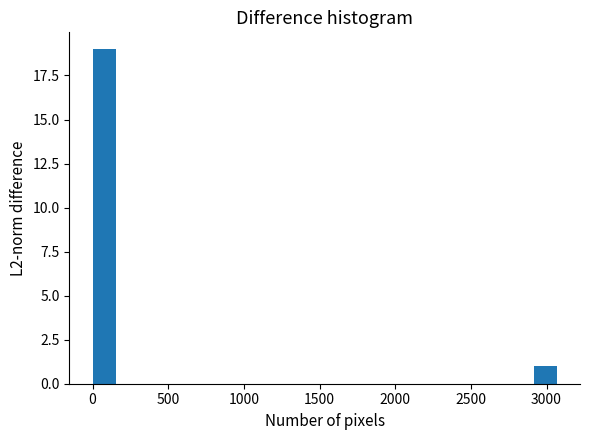

Read against the x-axis, roughly where is the centre of the tallest bar?

100